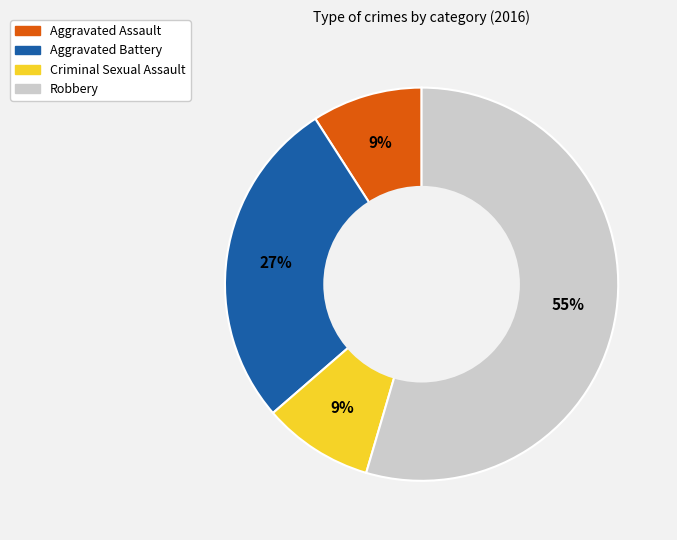

Approximately how many times larger is the value at Robbery compared to Aggravated Battery?

2.0